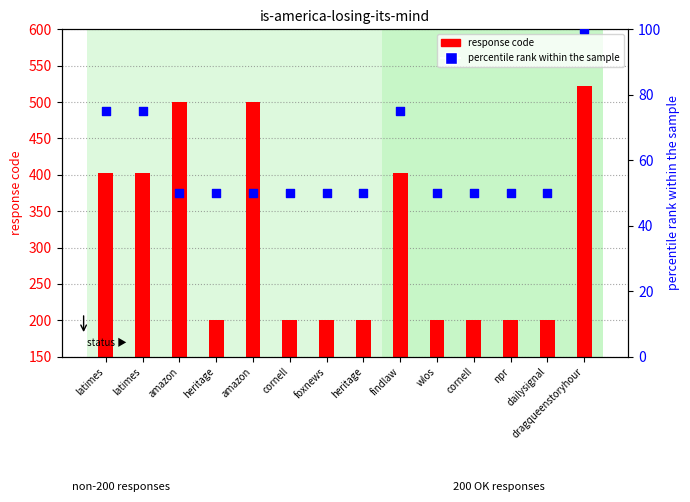

Which series has the largest Y range (max minus min)?

response code